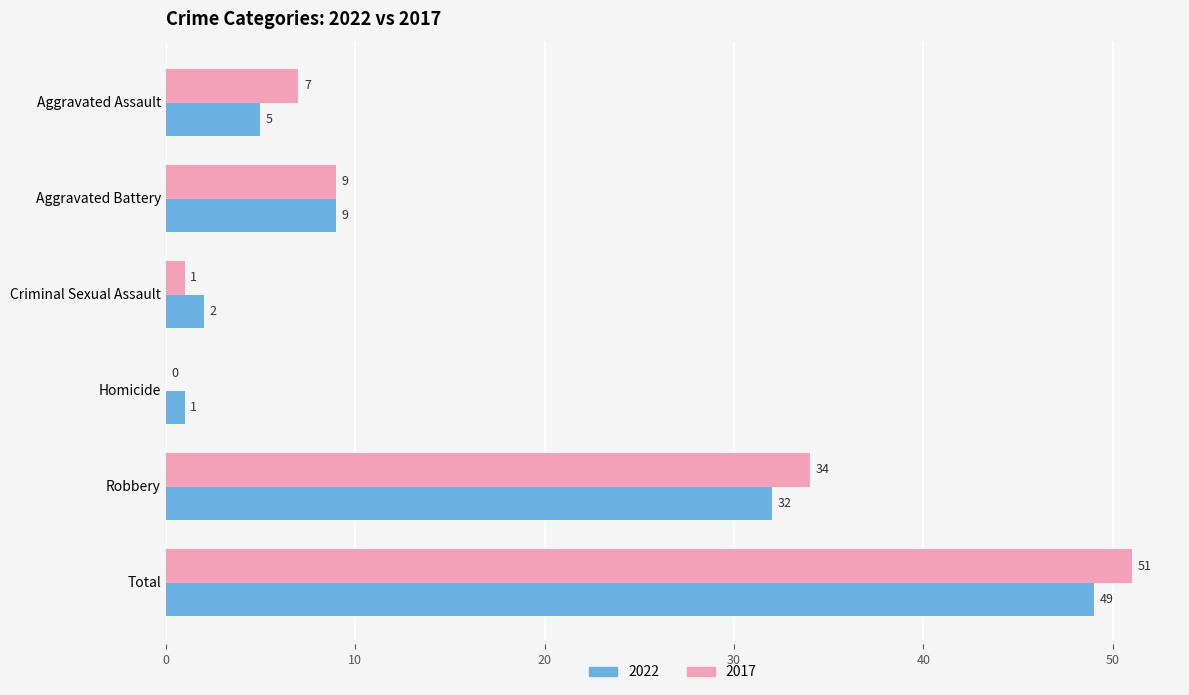

What is the total value across all series at Homicide?

1